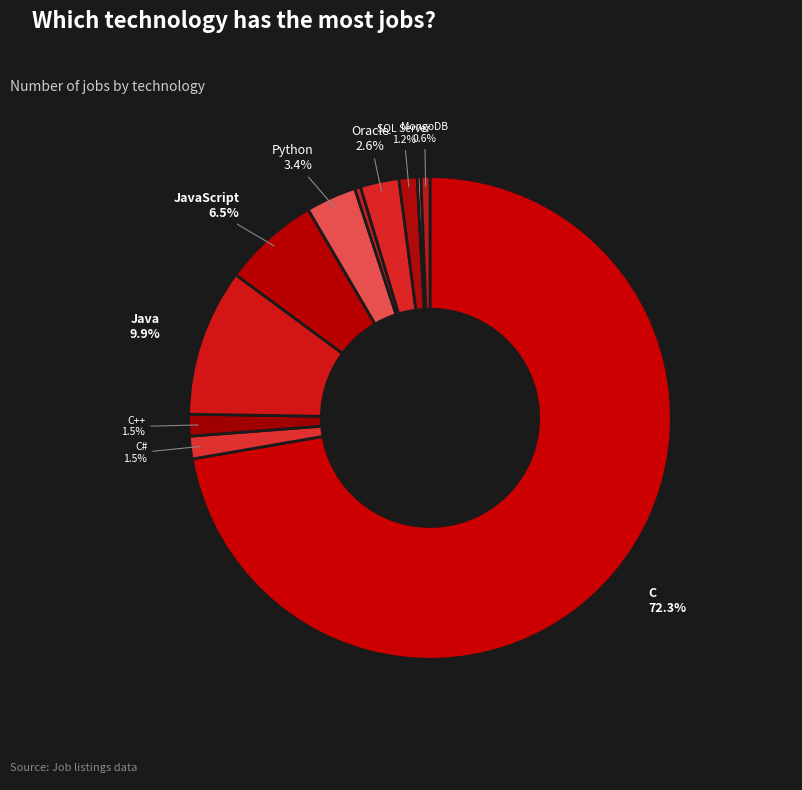

Count the number of slices in the pie.

11